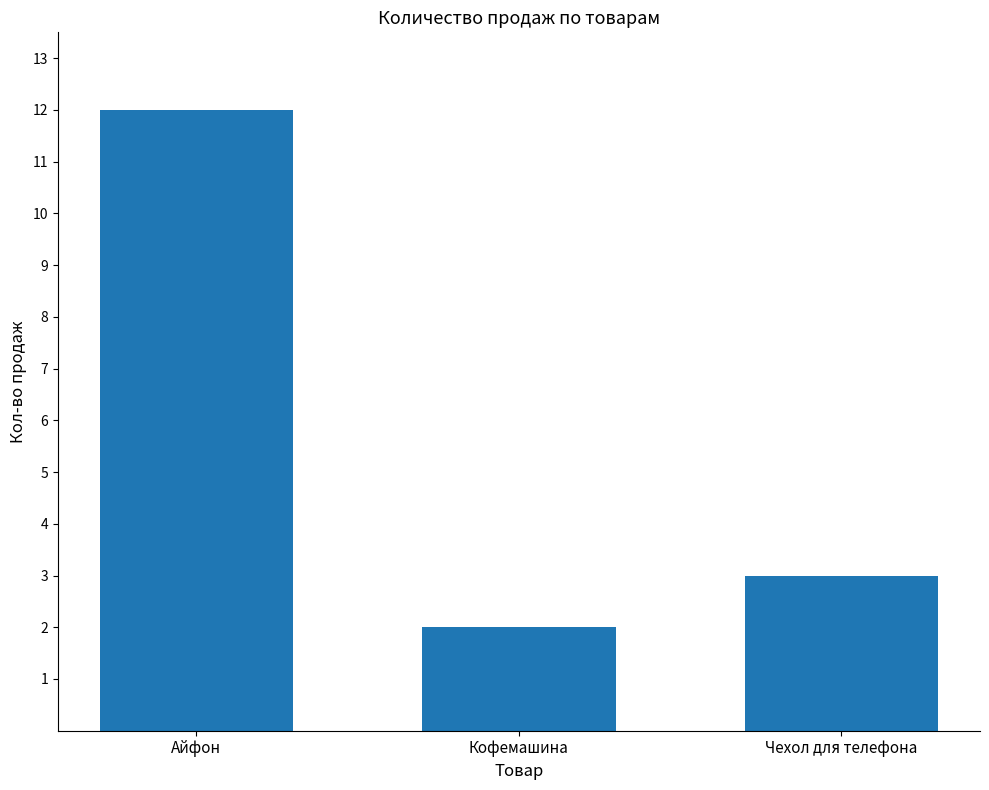

What is the change in value from Айфон to Чехол для телефона?

-9